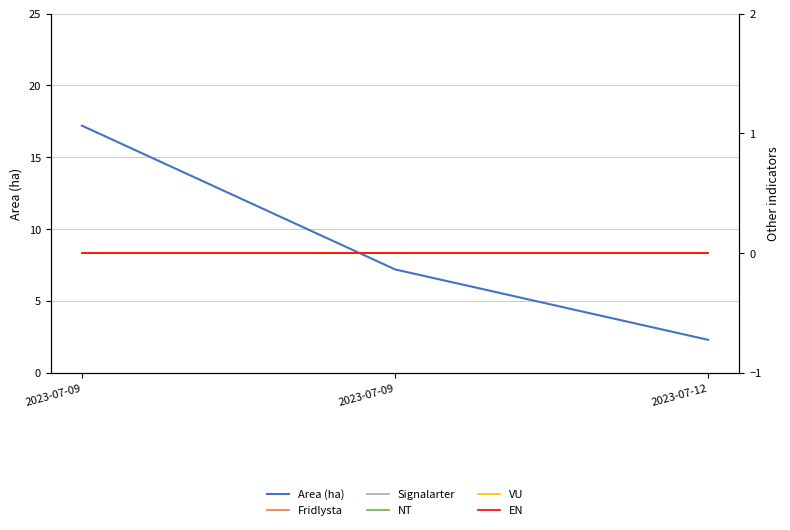

At which category is the sum across all series the highest?

2023-07-09